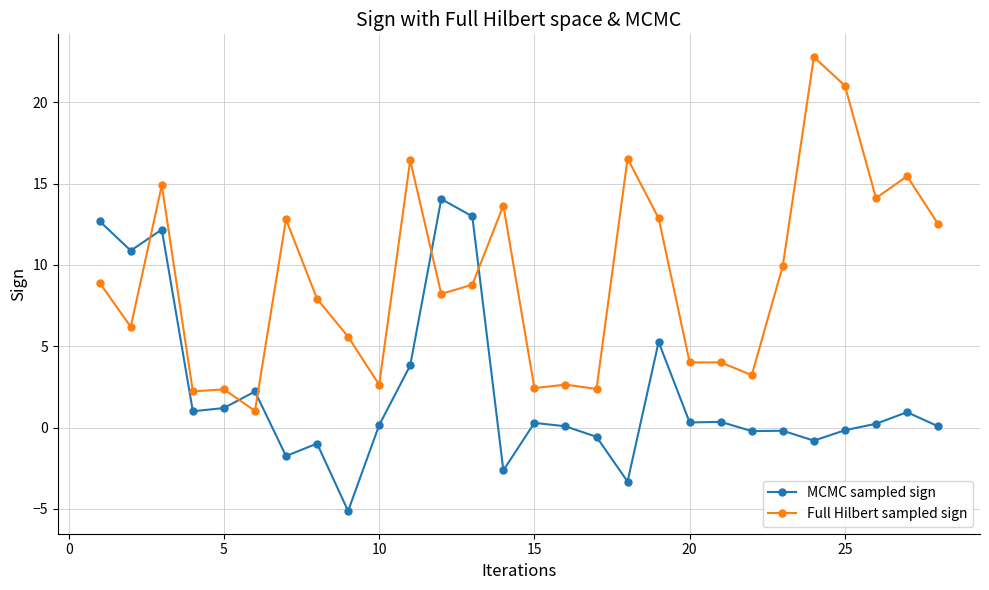

What is the sum of all MCMC sampled sign values?

63.0